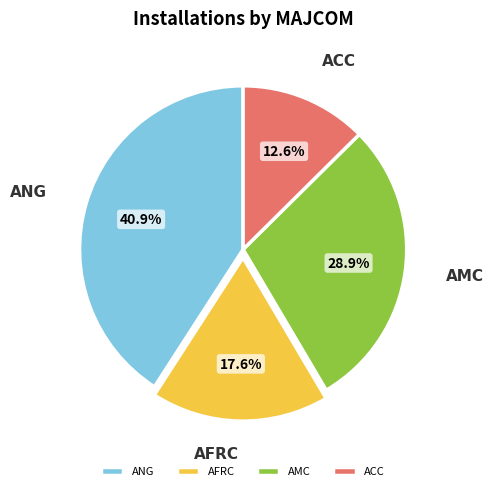

To the nearest percent, what is the average slice percentage?

25%